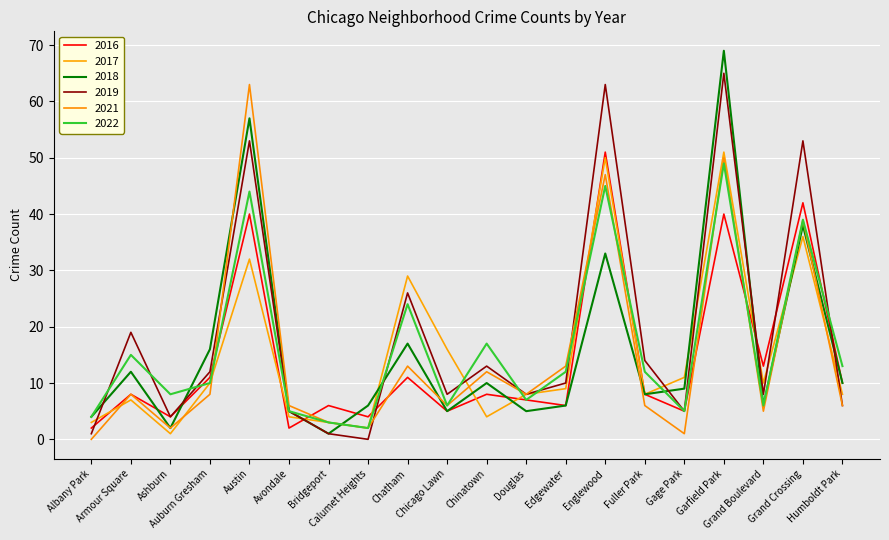

Is the value of 2021 at Chatham greater than the value of 2016 at Avondale?

Yes